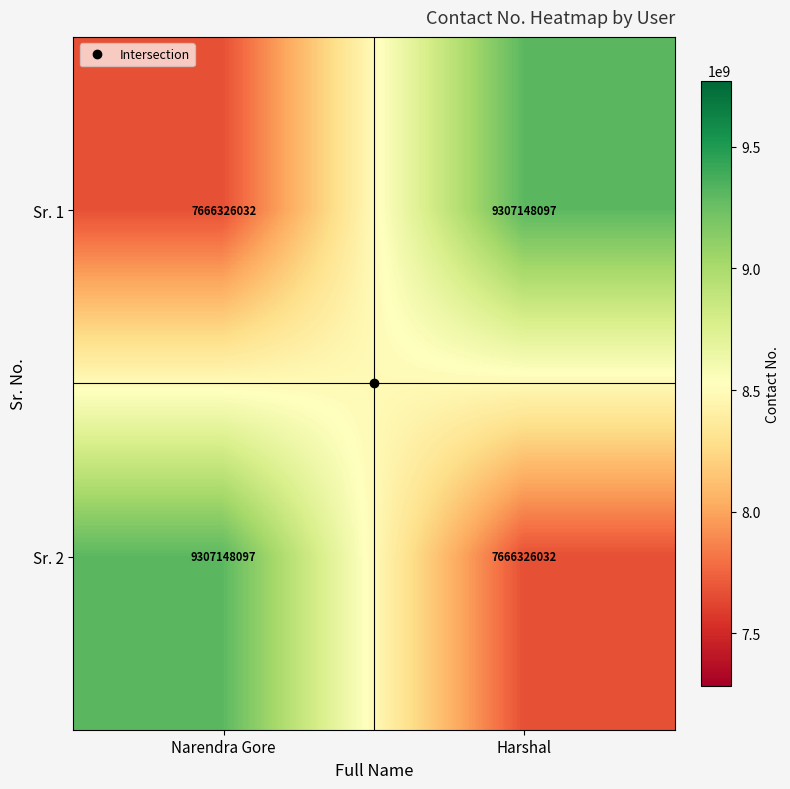

What is the difference between the highest and lowest values at Narendra Gore?

1640822065